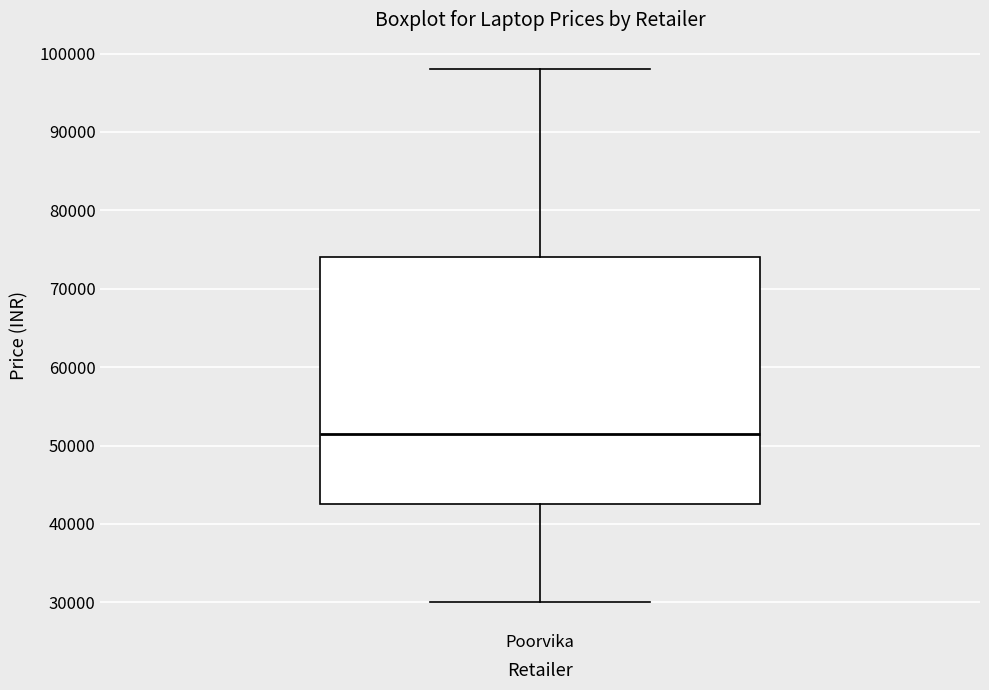

Read this box plot against the y-axis: the position of the median line, the range covered by the box, and the ends of both whiskers. The values are not printed on the chart, so give them approximately, as read against the axis.

median 51000, box 42000 to 74000, whiskers 30000 to 98000